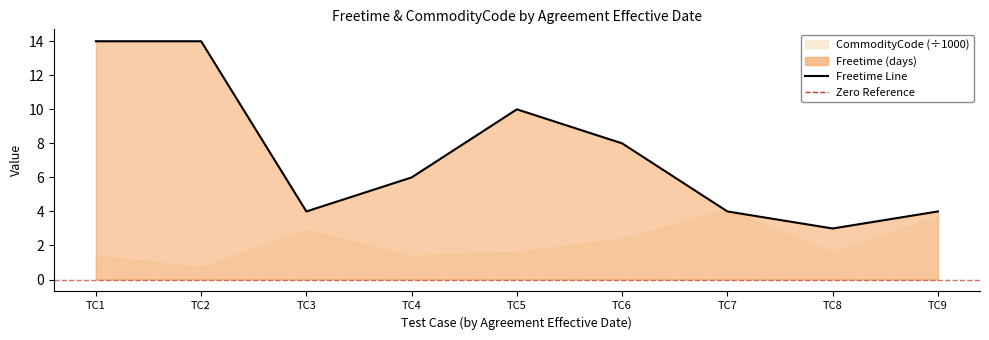

What is the sum of the values at TC9 and TC5?

14